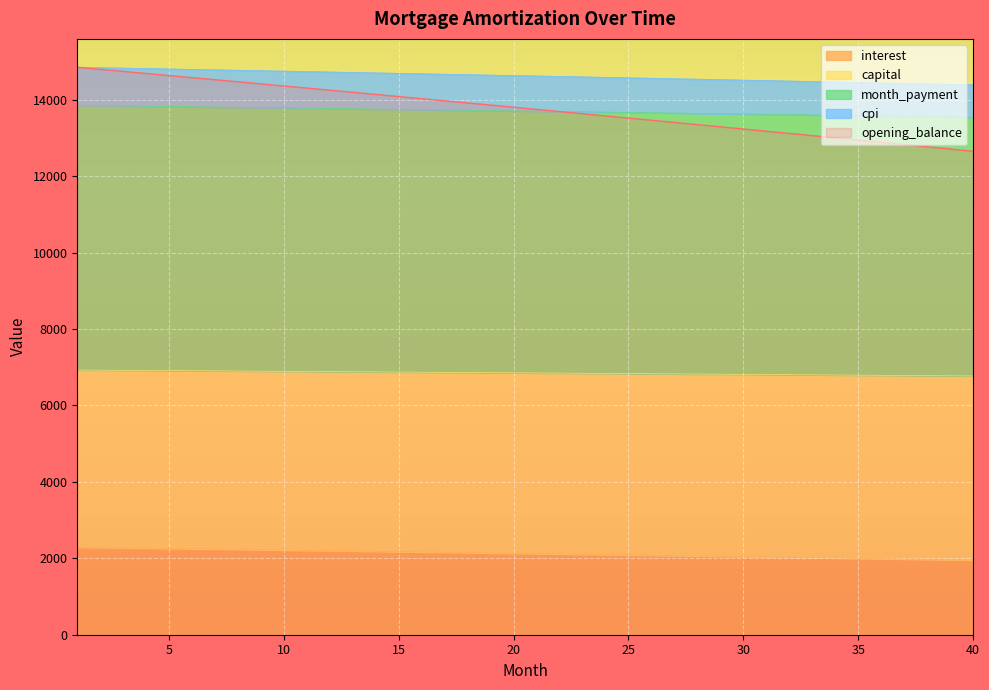

True or false: interest and capital cross at least once.

False